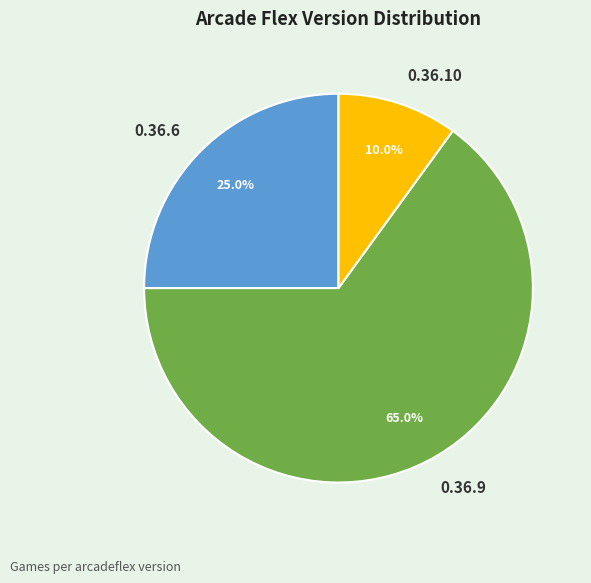

Which category has the smallest portion of the pie?

0.36.10